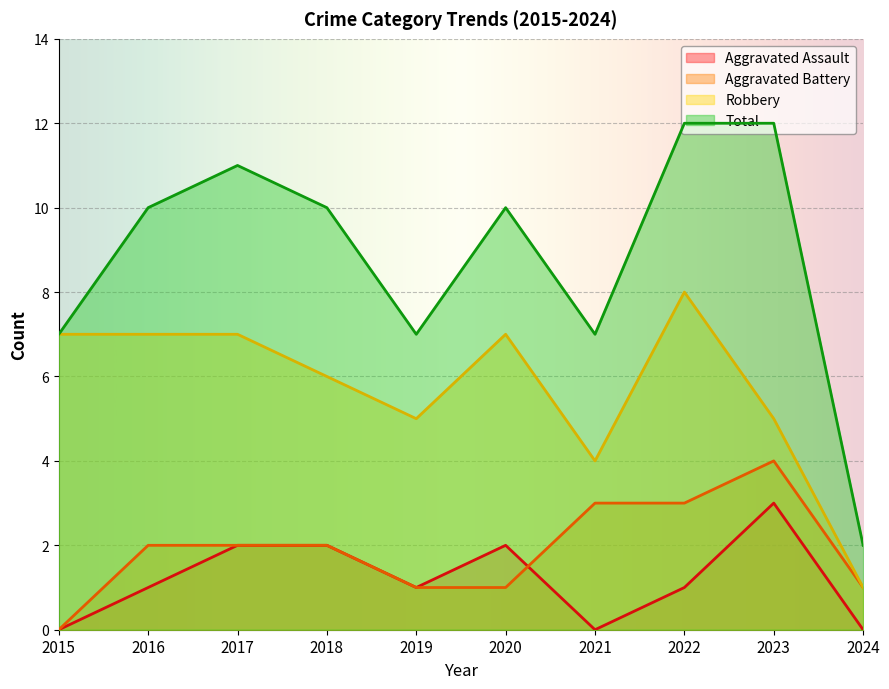

At how many categories does at least one series exceed 6?

9